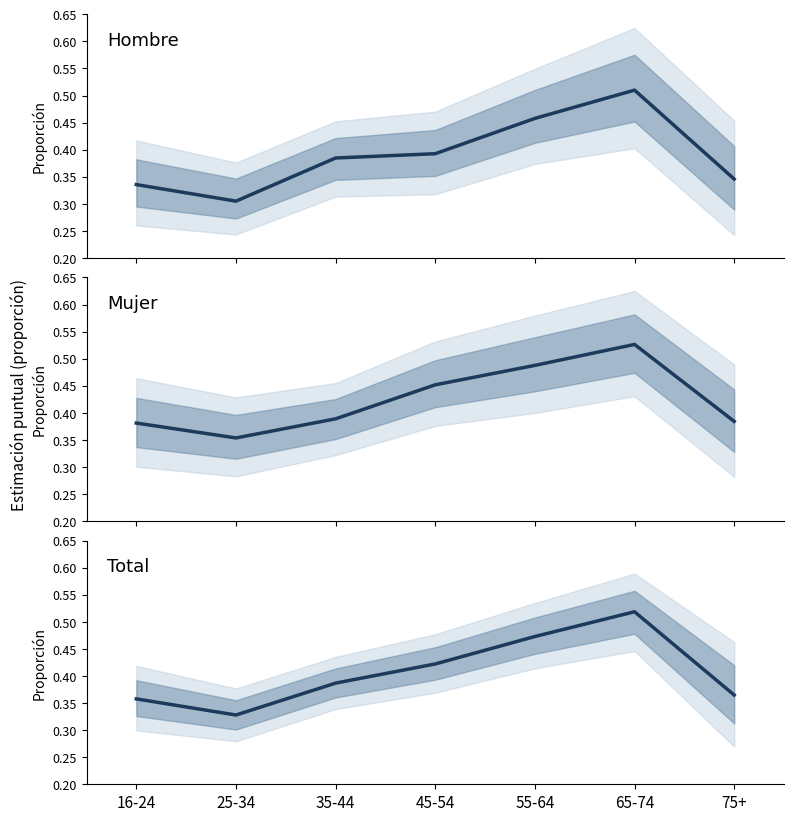

Is the value of Hombre at 75+ greater than the value of Mujer at 35-44?

No